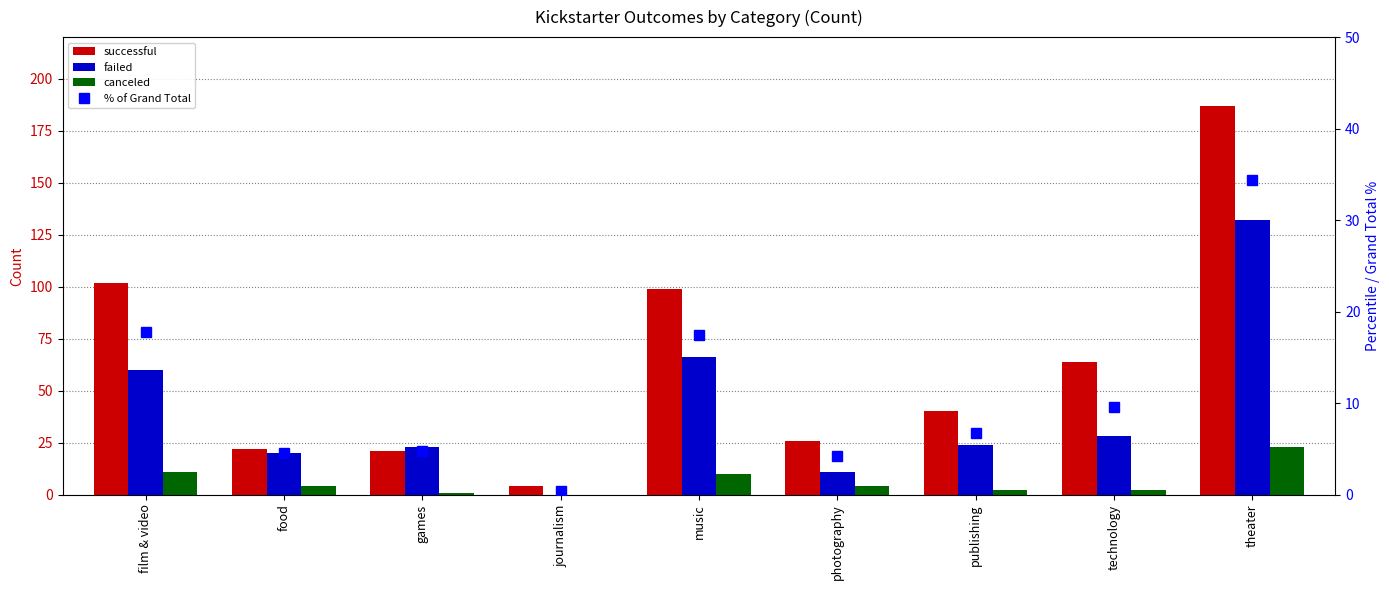

Between film & video and music, which series saw the biggest shift?

failed